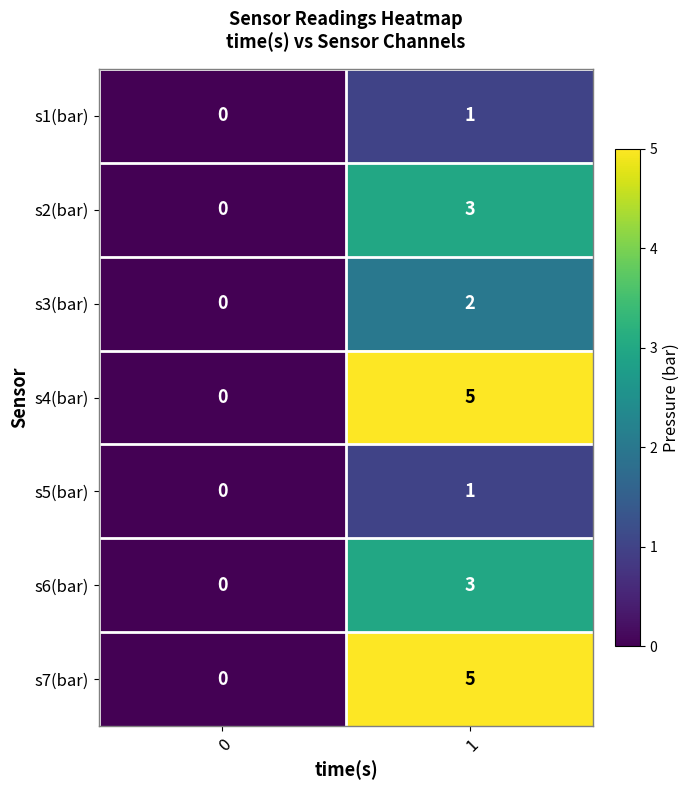

What is the total value across all series at 1?

20